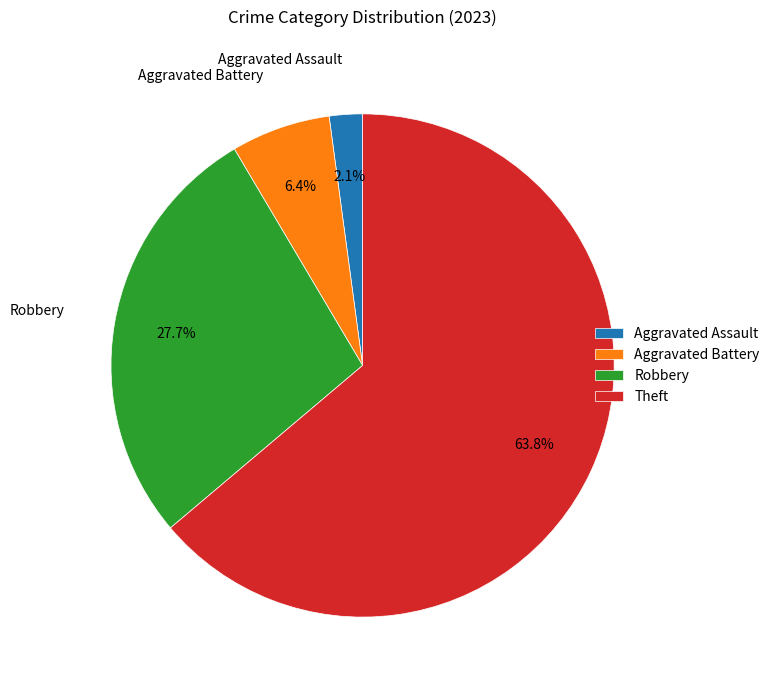

What percentage is the Aggravated Battery slice, to the nearest percent?

6%